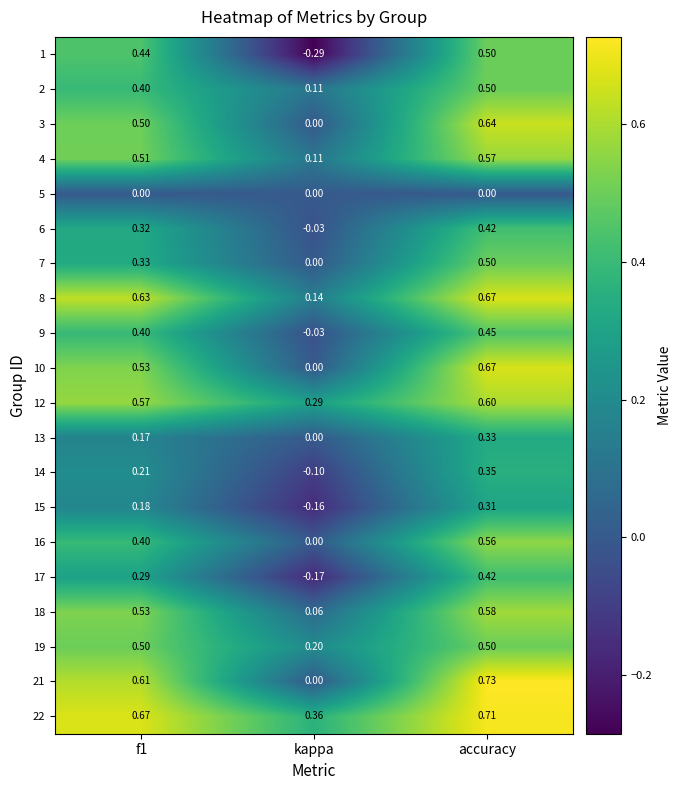

Which label corresponds to the smallest value in the chart?

kappa